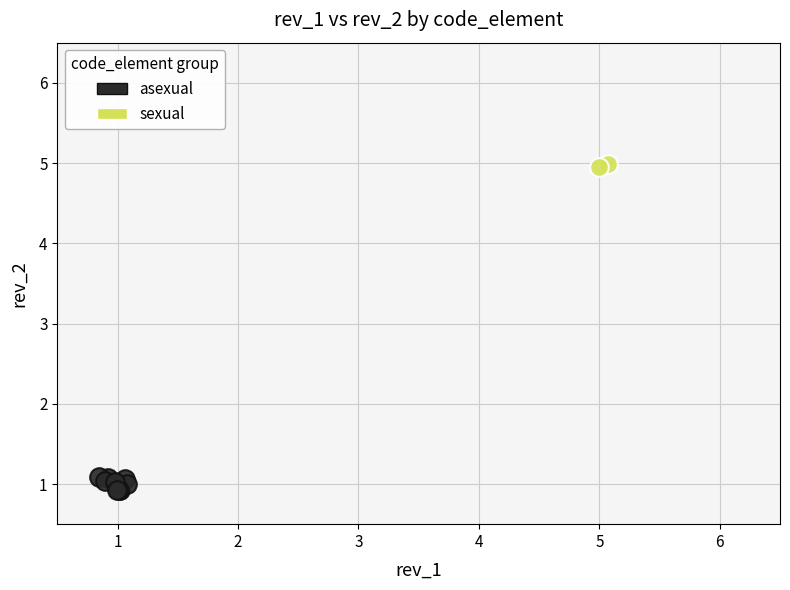

What are all the series names shown in the legend?

asexual, sexual